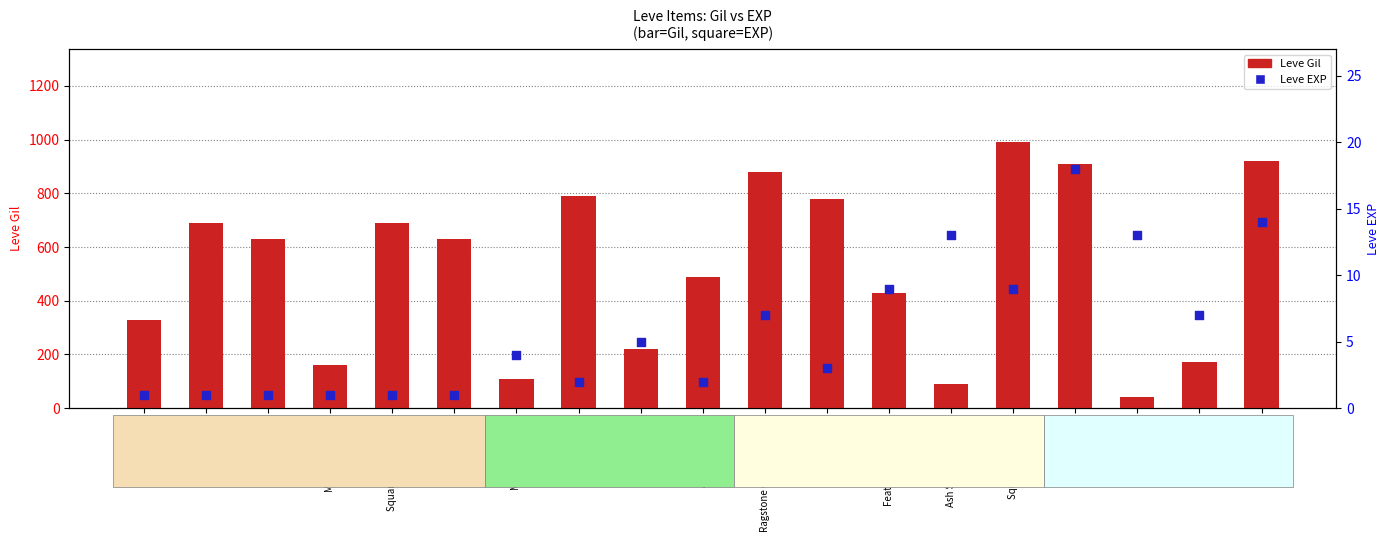

What are all the series names shown in the legend?

Leve Gil, Leve EXP